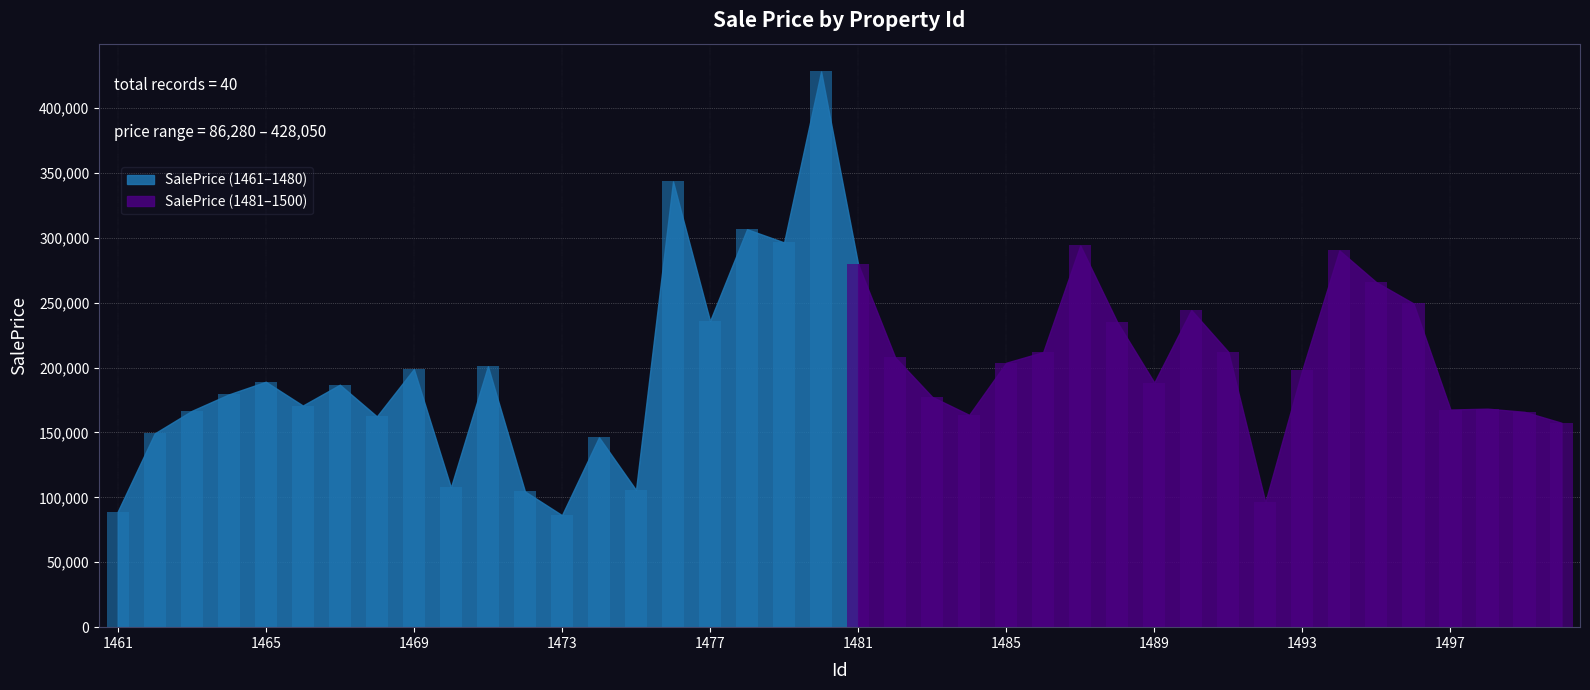

Does the chart contain stacked bars?

No